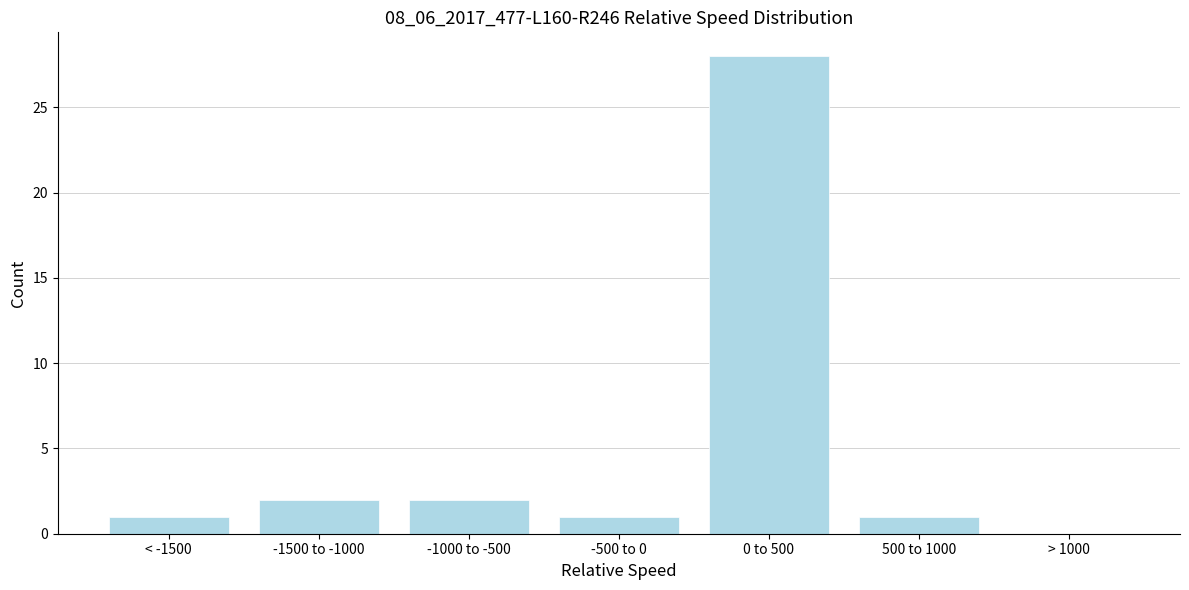

Reading left to right, what are all the values shown in this chart?

< -1500=1	-1500 to -1000=2	-1000 to -500=2	-500 to 0=1	0 to 500=28	500 to 1000=1	> 1000=0